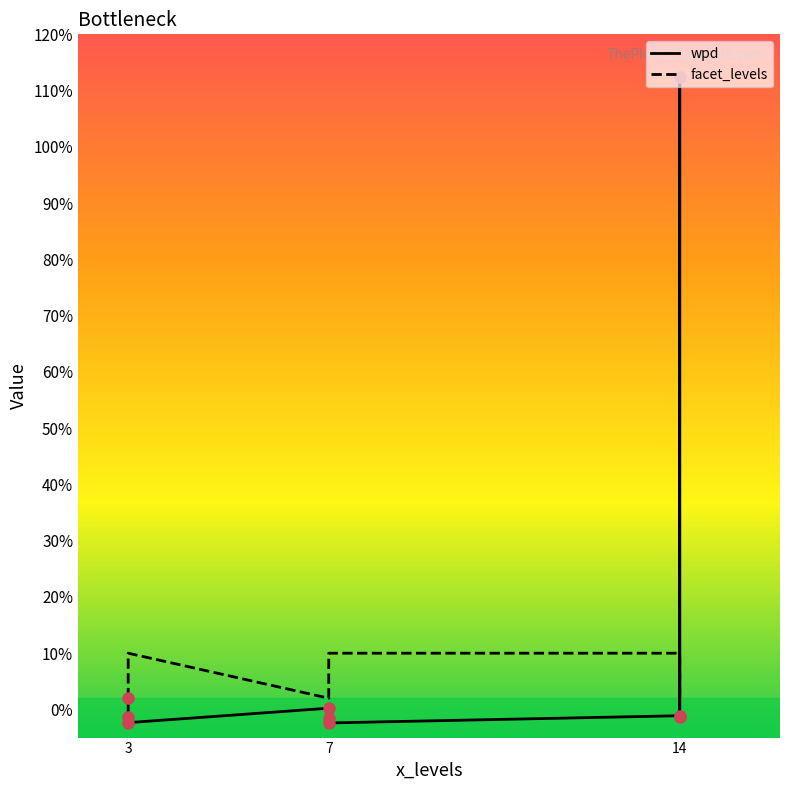

True or false: facet_levels and wpd intersect in this chart.

True